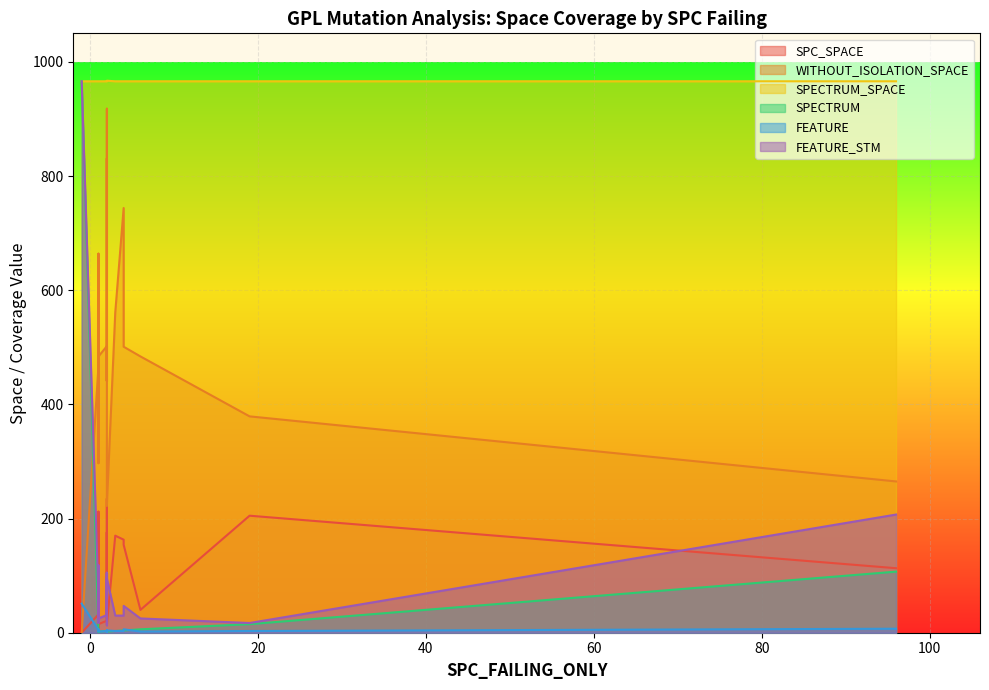

At which label does SPECTRUM_SPACE reach its peak?

3